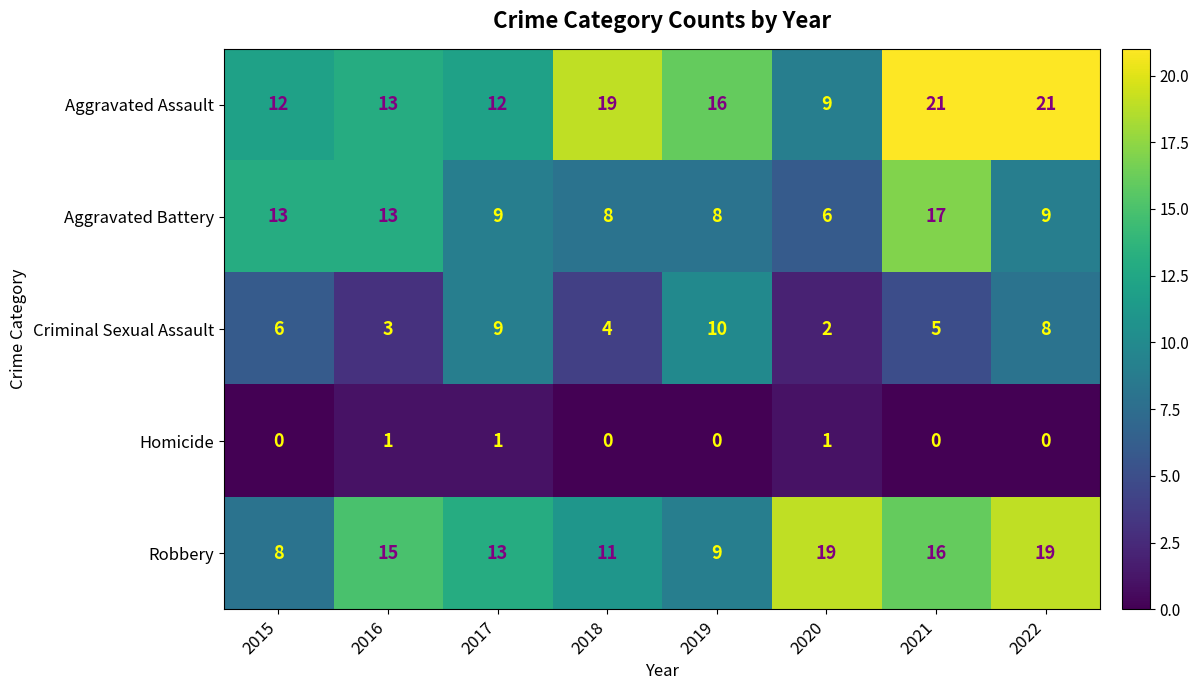

At which label does Criminal Sexual Assault reach its peak?

2019